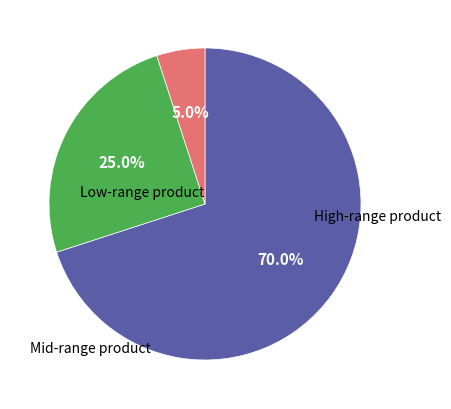

Does any single category account for the majority?

Yes